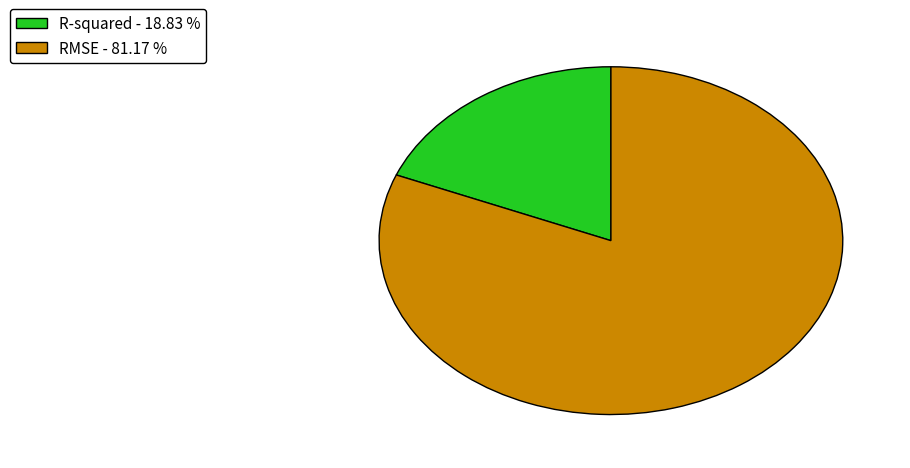

Is it true that RMSE is 81% of the pie?

True